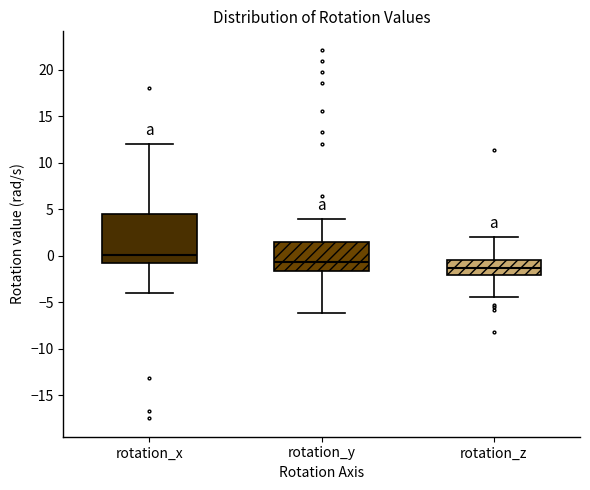

Which box has the lowest median line?

rotation_z